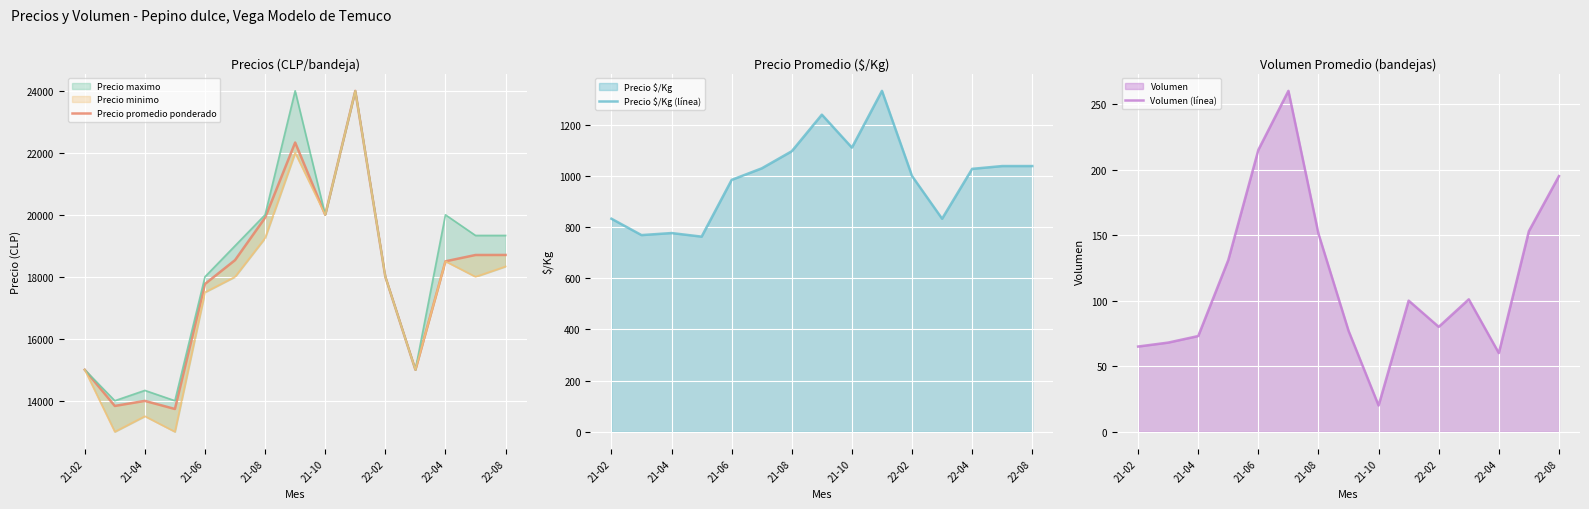

The value of Precio $/Kg (línea) at 22-02 is 1000. True or false?

True